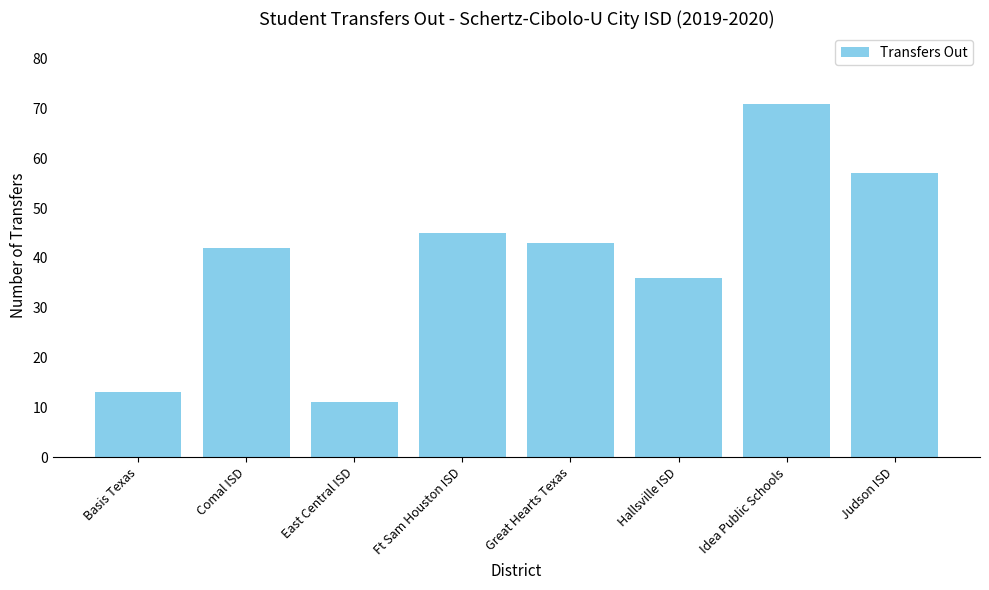

Reading left to right, list all the values displayed in this chart.

Basis Texas=13	Comal ISD=42	East Central ISD=11	Ft Sam Houston ISD=45	Great Hearts Texas=43	Hallsville ISD=36	Idea Public Schools=71	Judson ISD=57